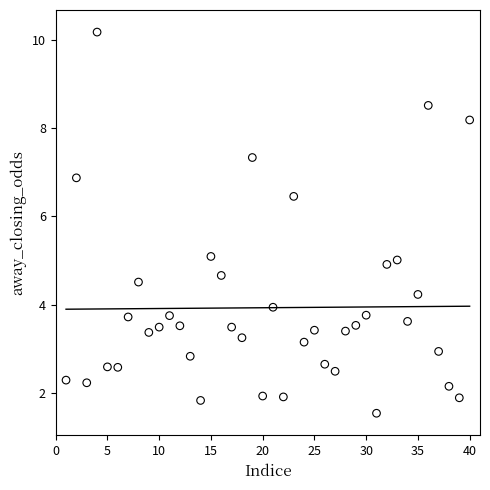

What is the range of X values (max minus min)?

39.0